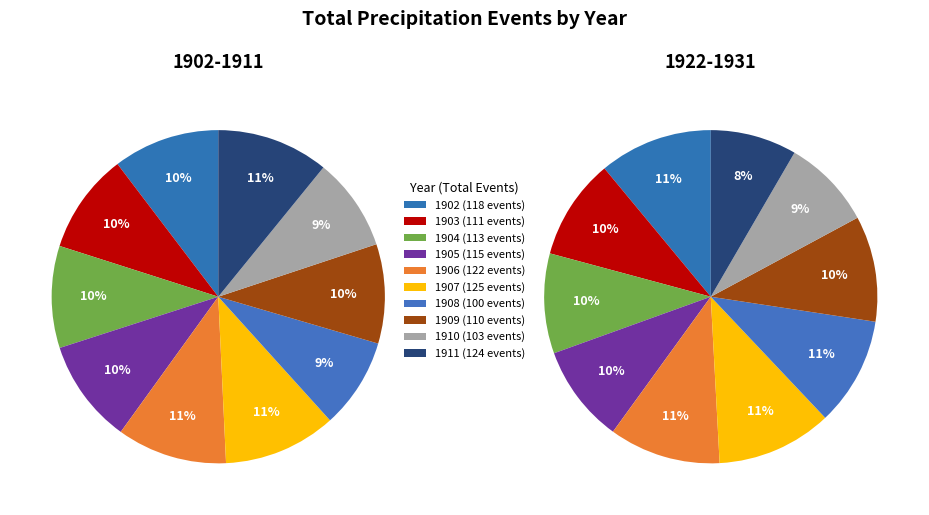

How many slices are in this pie chart?

10